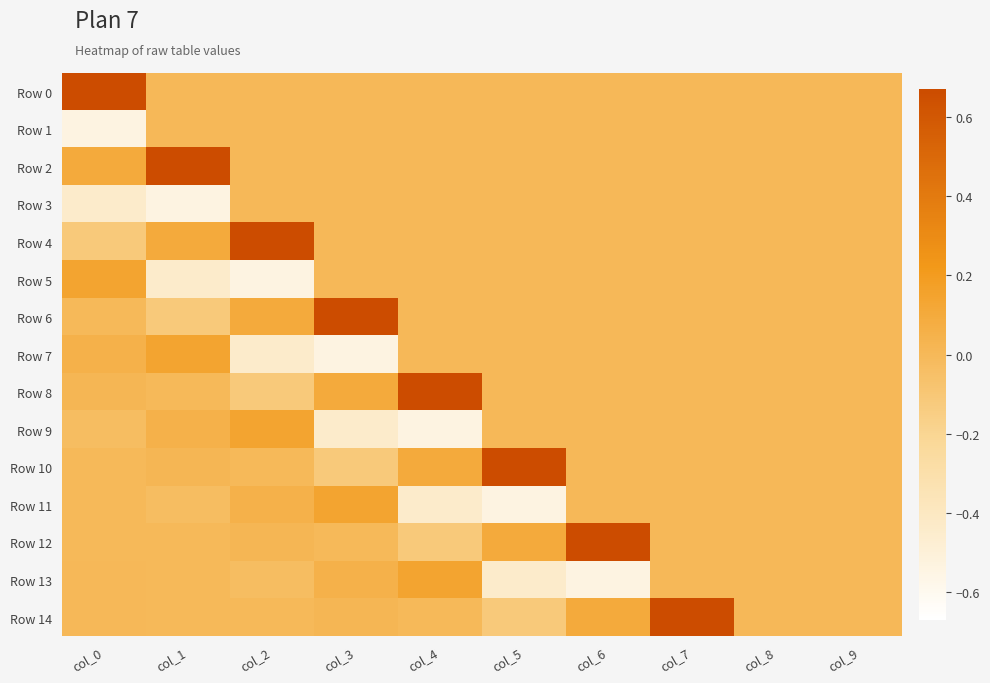

How many series are shown in this chart?

15